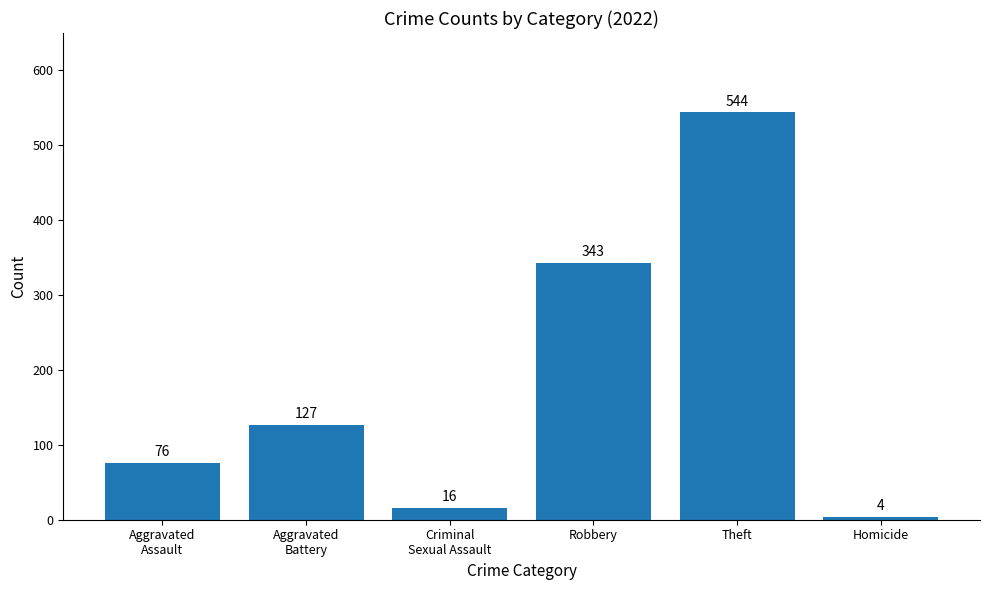

What is the label of the 3rd bar from the right?

Robbery